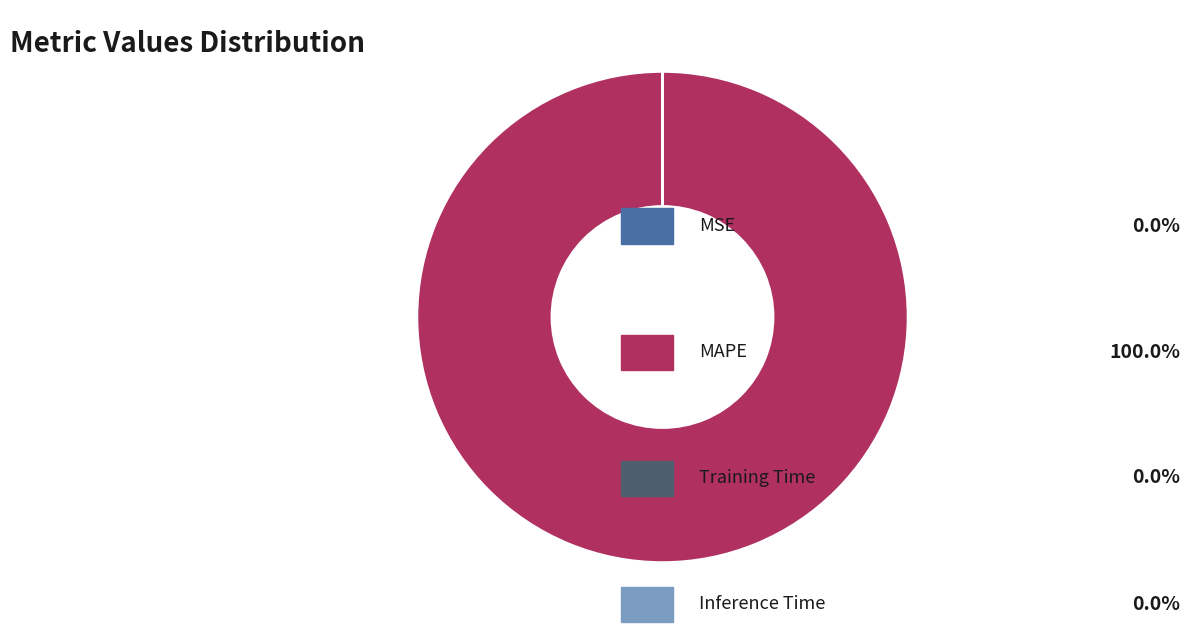

Is there a majority slice in this chart?

Yes